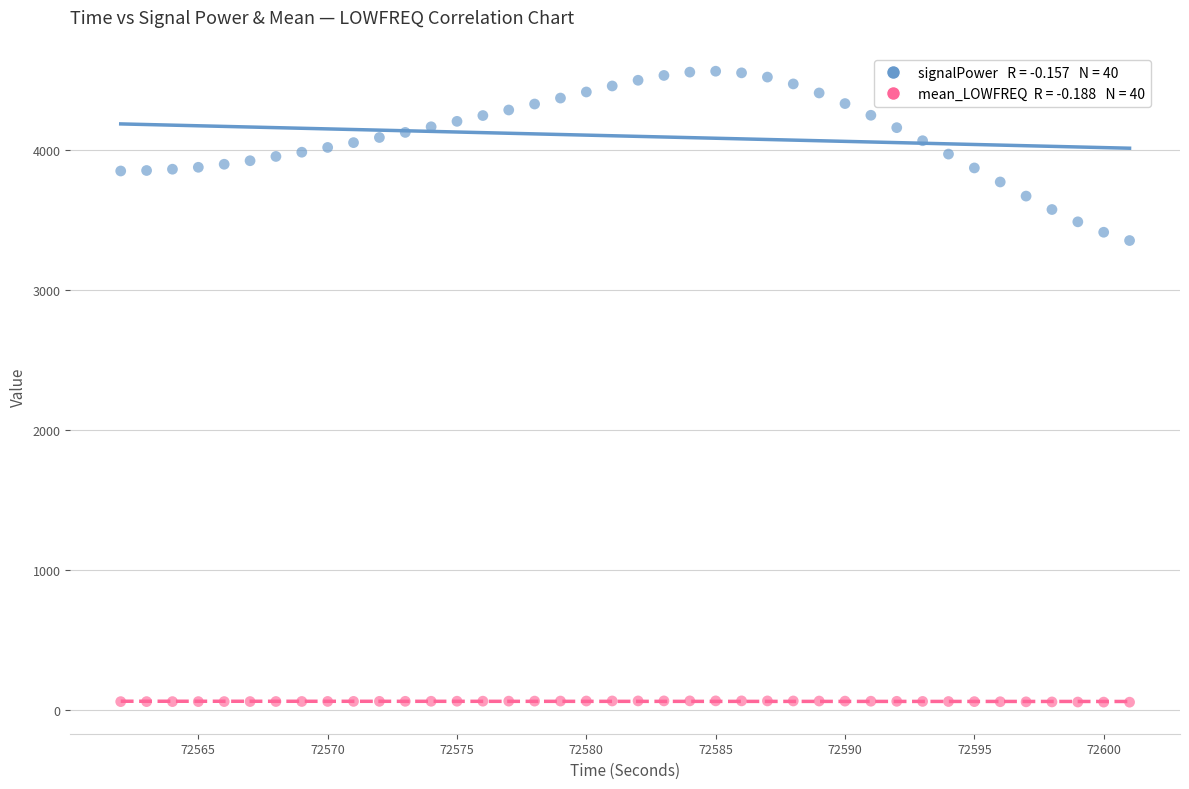

Across all series, what Y value is closest to 2311?

3355.0